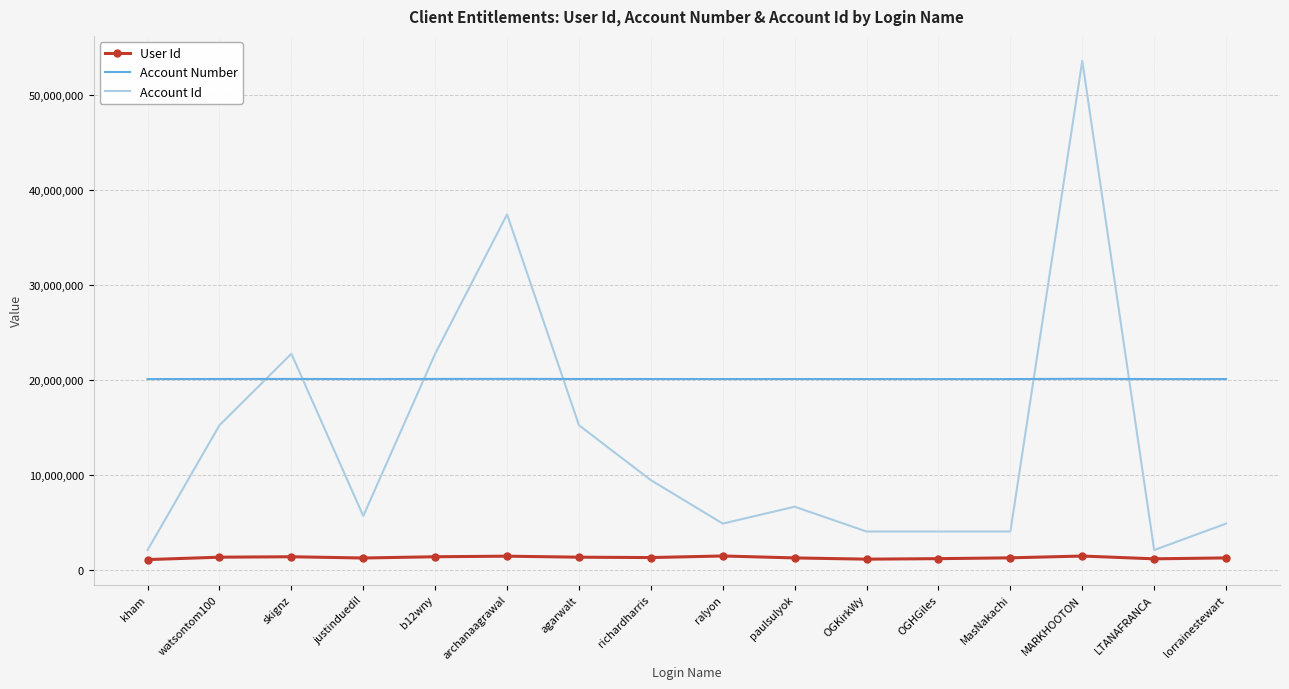

What is the difference between the second highest and second lowest values in the User Id series?

327135